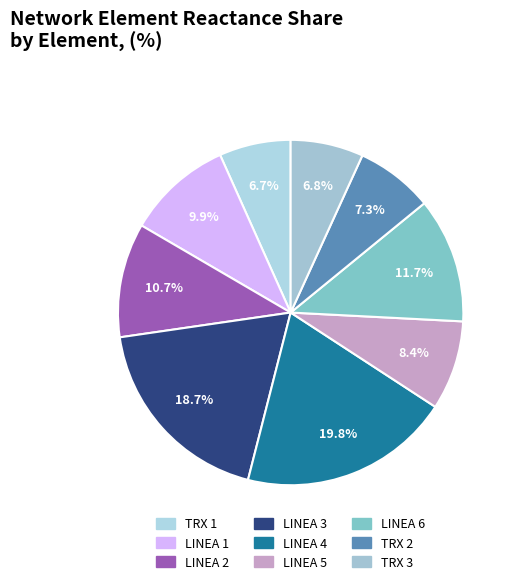

To the nearest percent, what percentage of the pie is LINEA 6?

12%